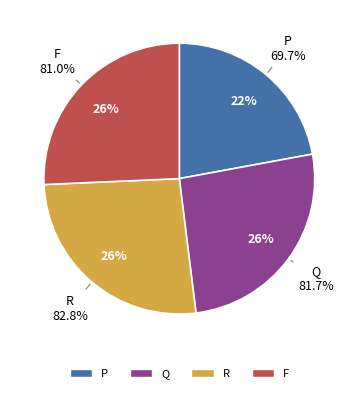

True or false: Q accounts for 34% of the total.

False